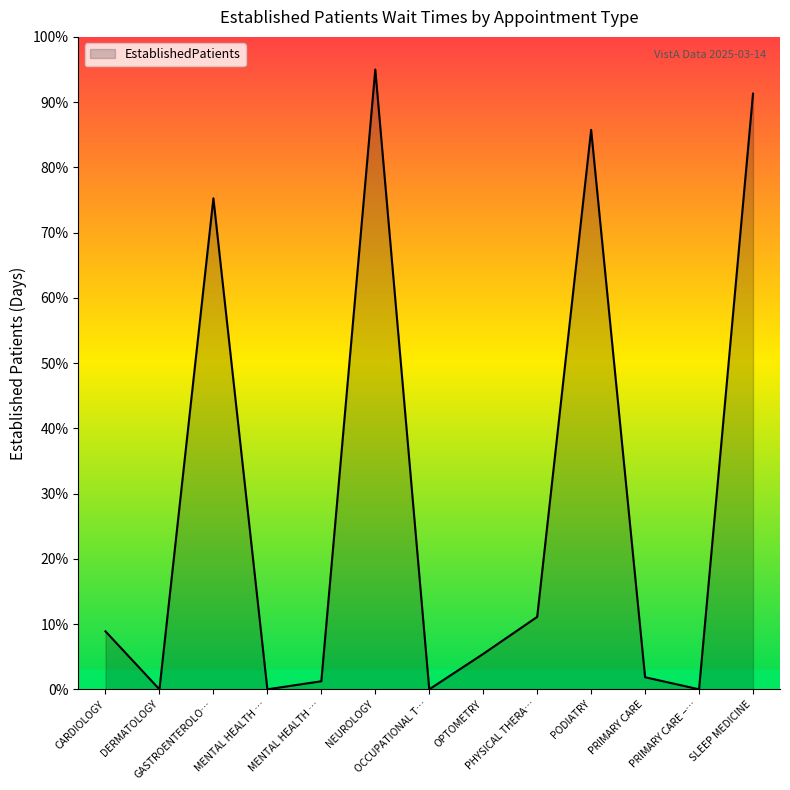

Where is the first local maximum?

GASTROENTEROLO…